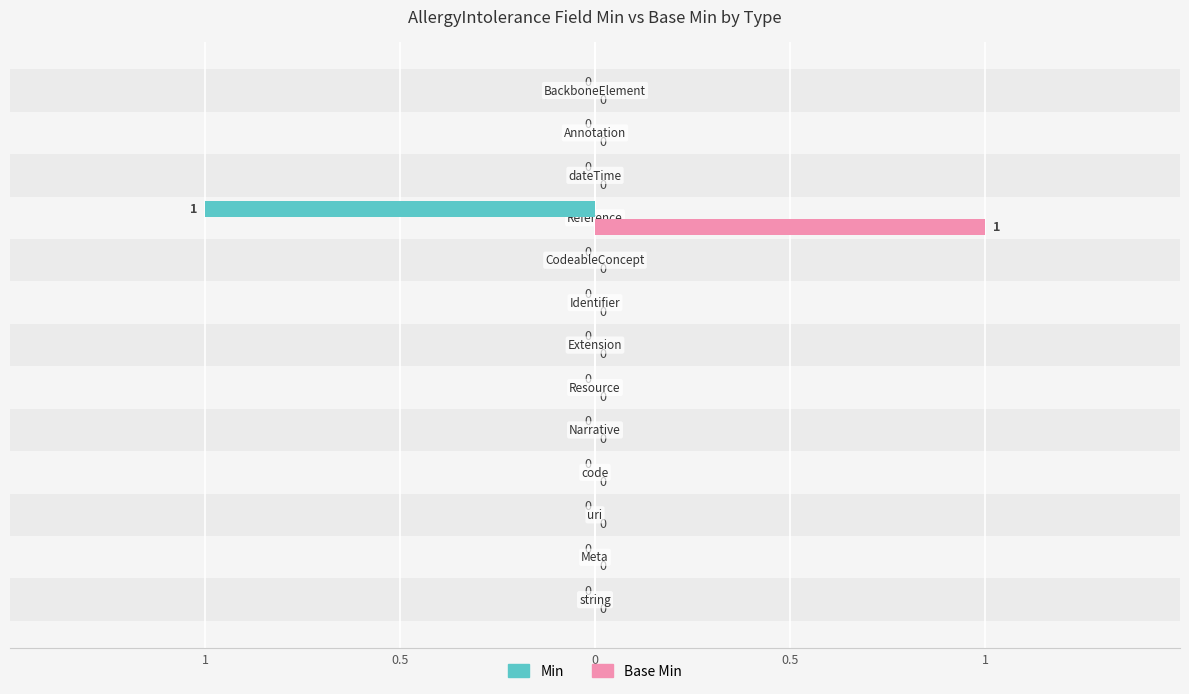

Which series has the largest range (max minus min)?

Min